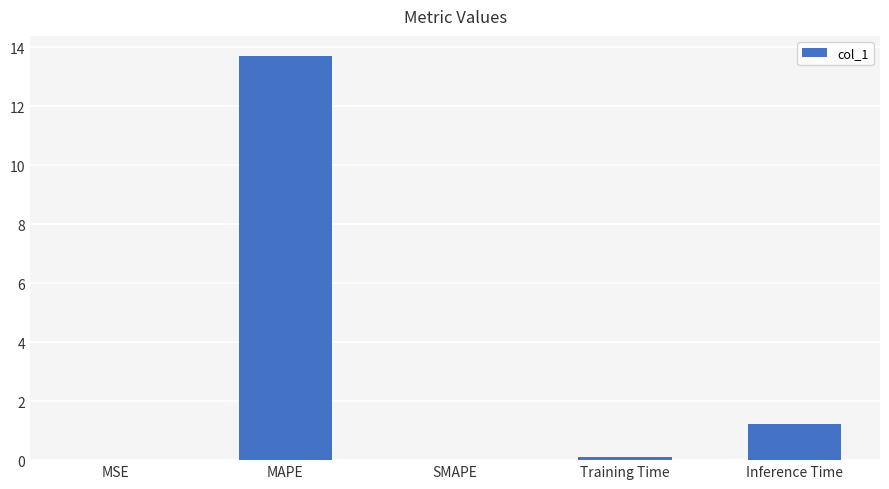

What is the change in value from MSE to Inference Time?

+1.2